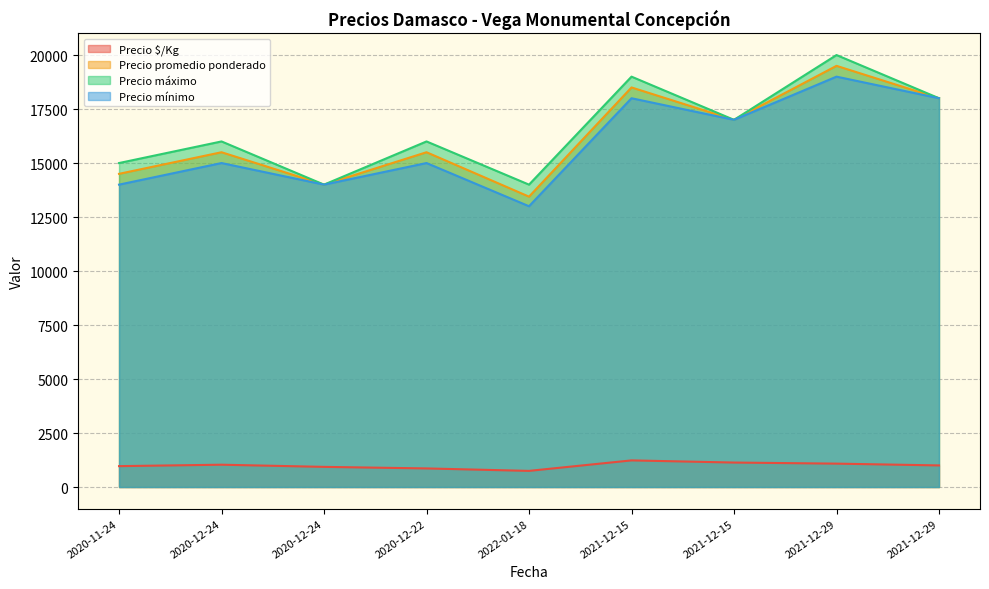

The value of Precio $/Kg at 2020-12-22 is 861. True or false?

True